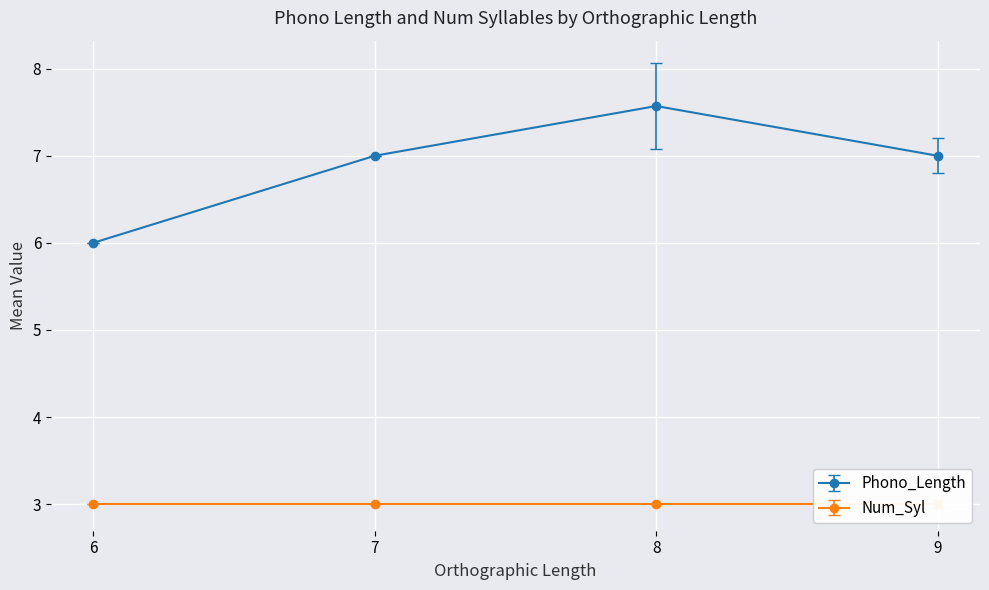

What is the value of the Phono_Length point at the 4th from the left?

7.0